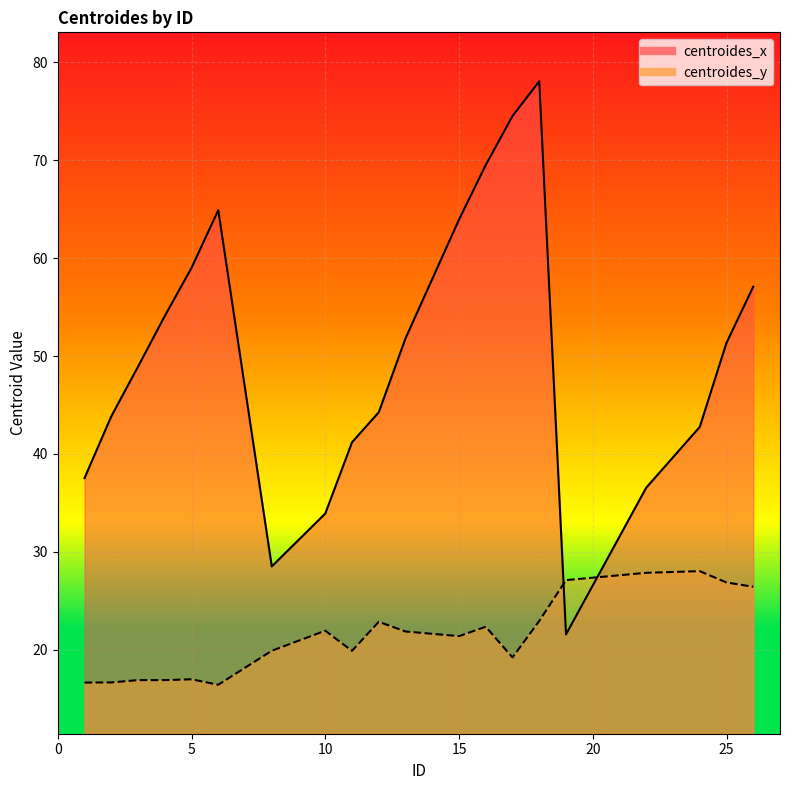

Reading left to right, list all the values displayed in this chart.

centroides_x: 37.5	43.8	48.9	54.1	59.0	64.9	28.5	33.9	41.2	44.3	51.8	63.9	69.5	74.5	78.0	21.6	36.6	42.8	51.3	57.1
centroides_y: 16.7	16.7	16.9	16.9	17.0	16.4	19.9	22.0	19.9	22.9	21.9	21.4	22.4	19.2	23.0	27.1	27.9	28.0	26.9	26.4